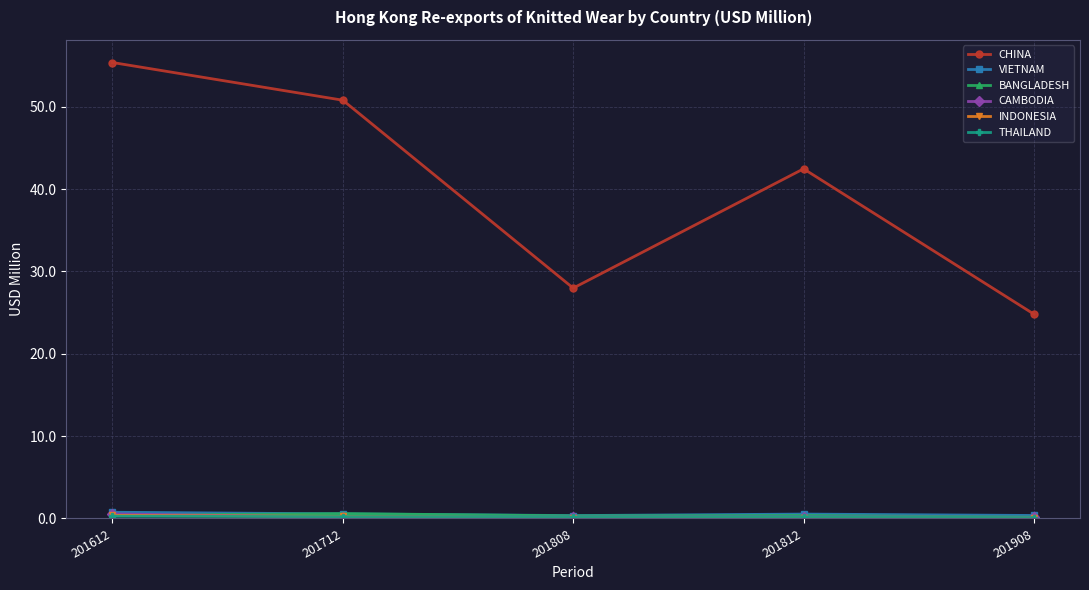

List the labels in order of CHINA value, largest first.

201612, 201712, 201812, 201808, 201908